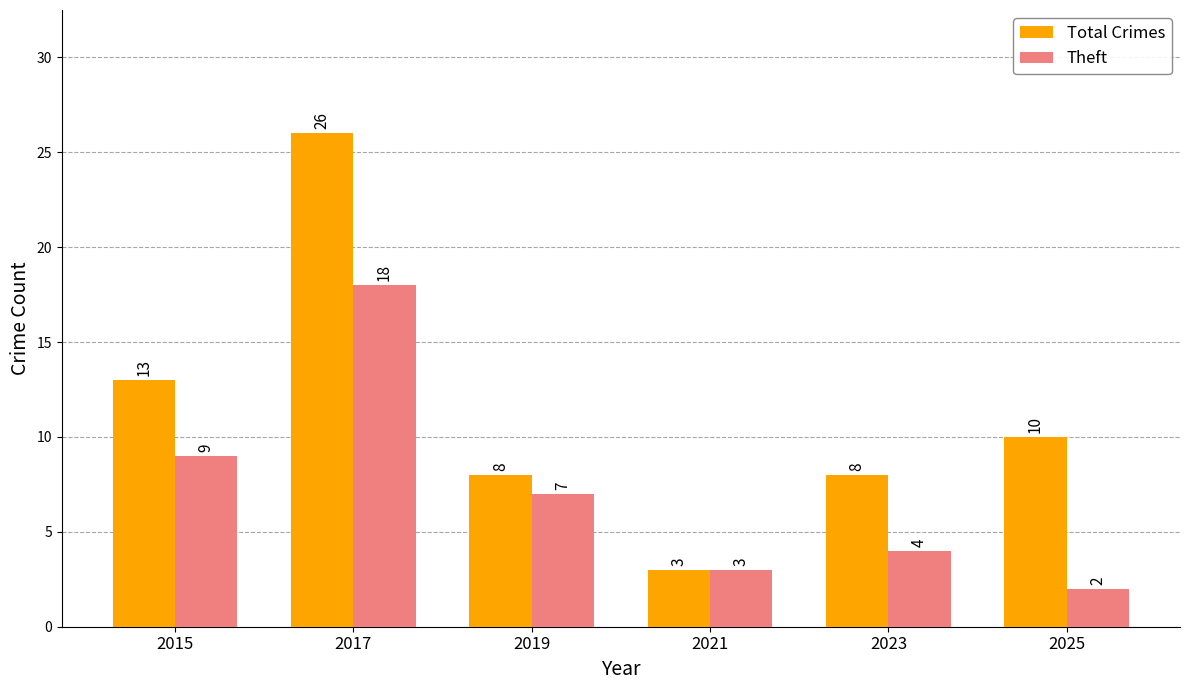

What is the lowest value of the Total Crimes series?

3